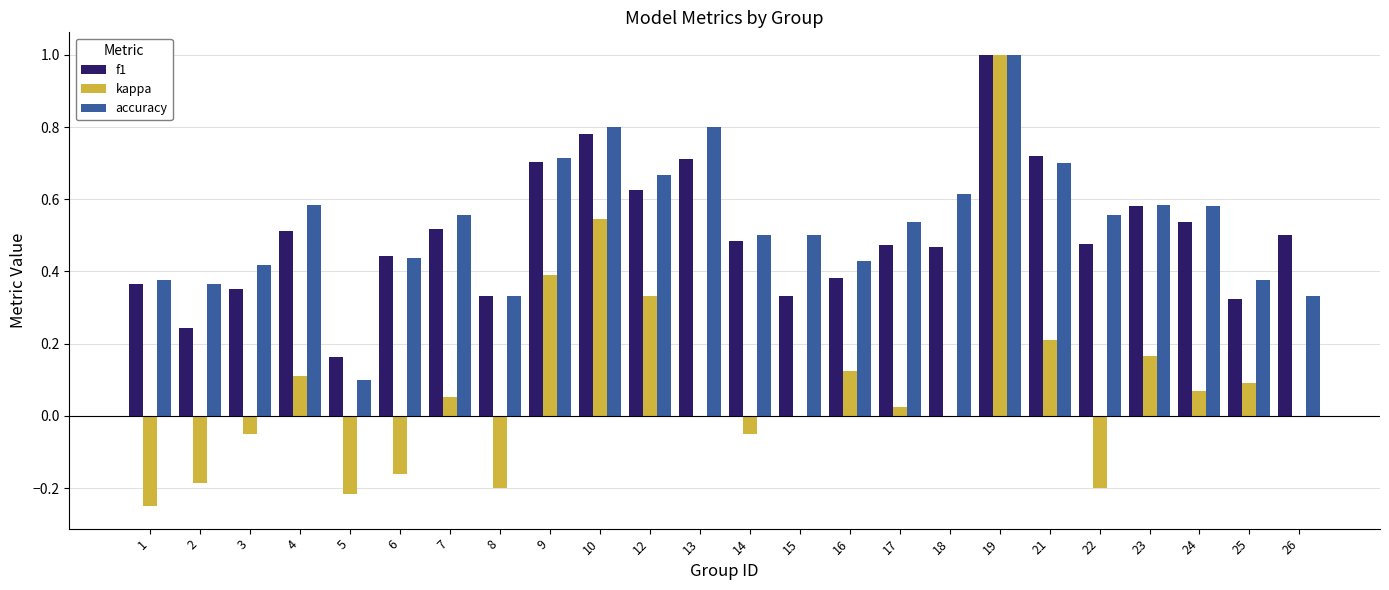

At which label is f1 closest to 0?

5